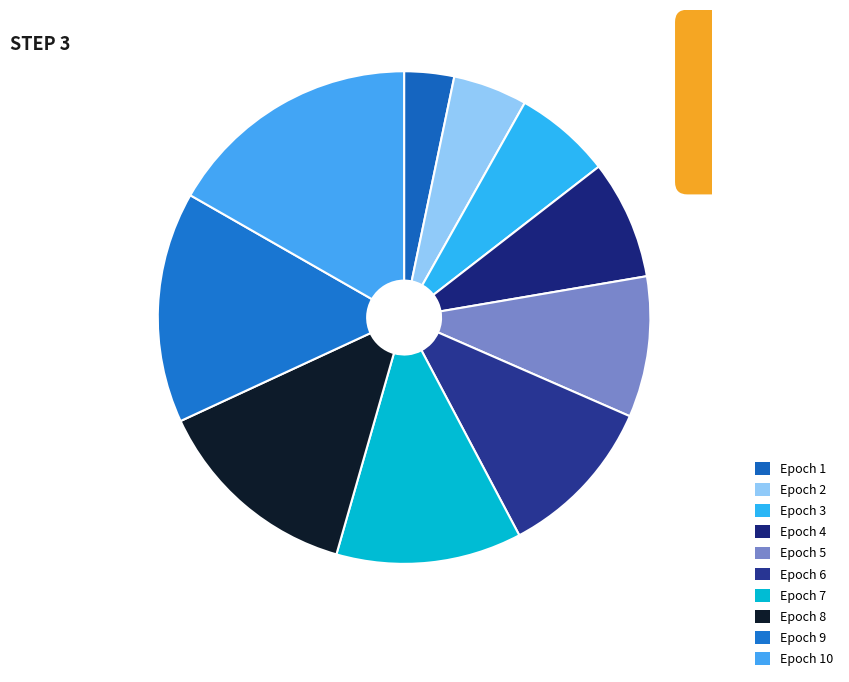

What is the total percentage of Epoch 10 and Epoch 1?

20.0%